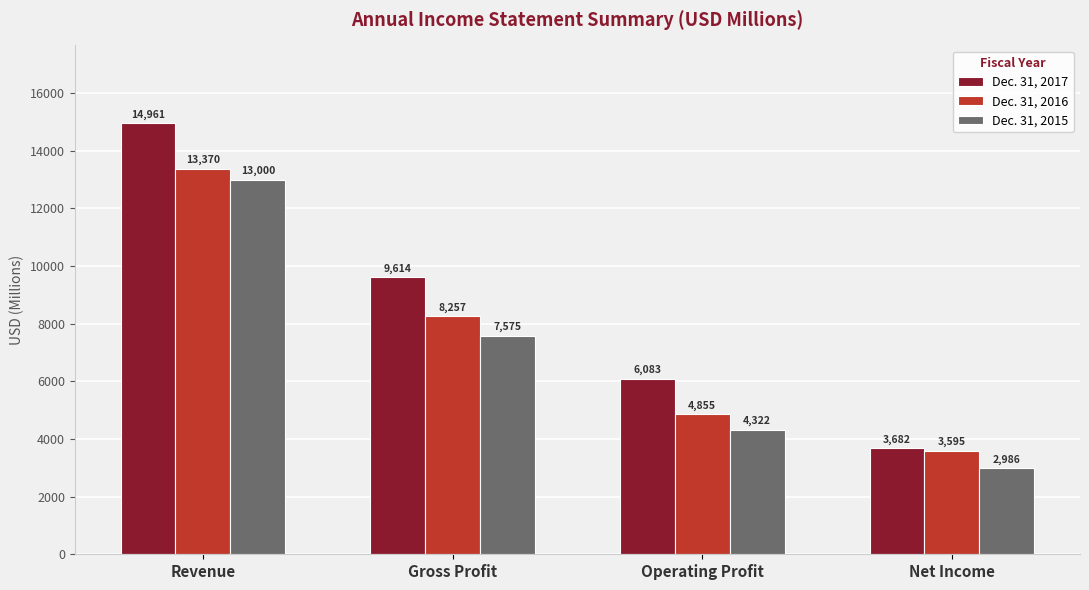

What position from the right is Revenue?

4